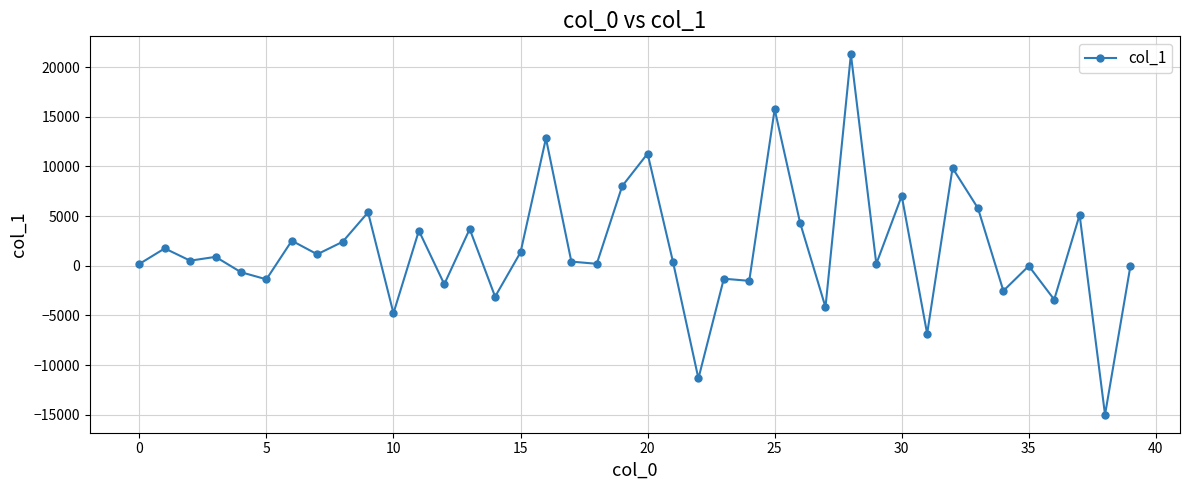

True or false: there are more than 0 points higher than both neighbors.

True